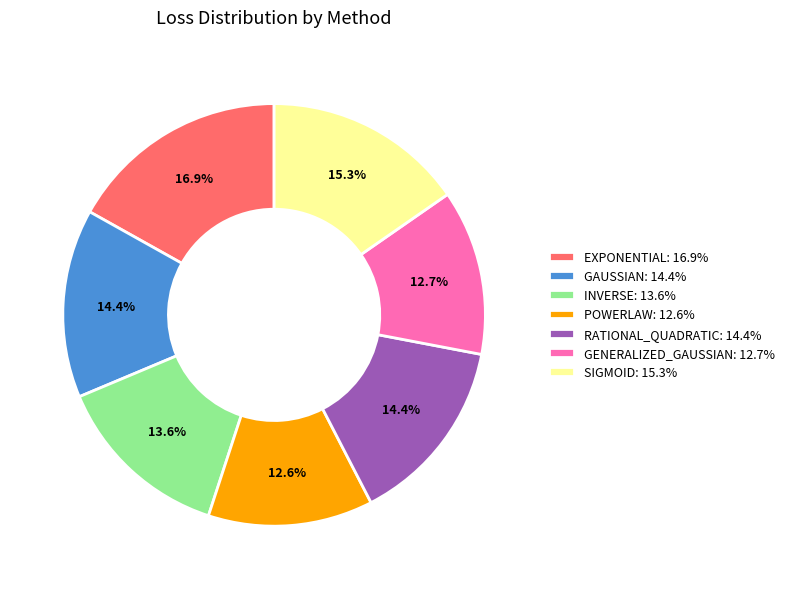

Is there any slice that represents more than half of the pie?

No